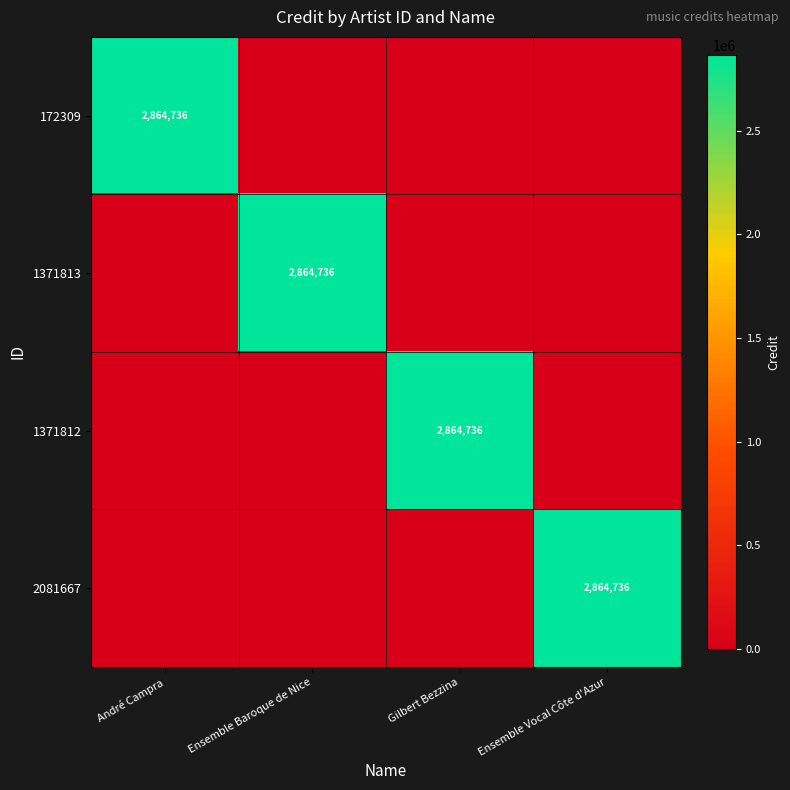

The 2081667 series shows 2864736 at Ensemble Vocal Côte d'Azur. True or false?

True